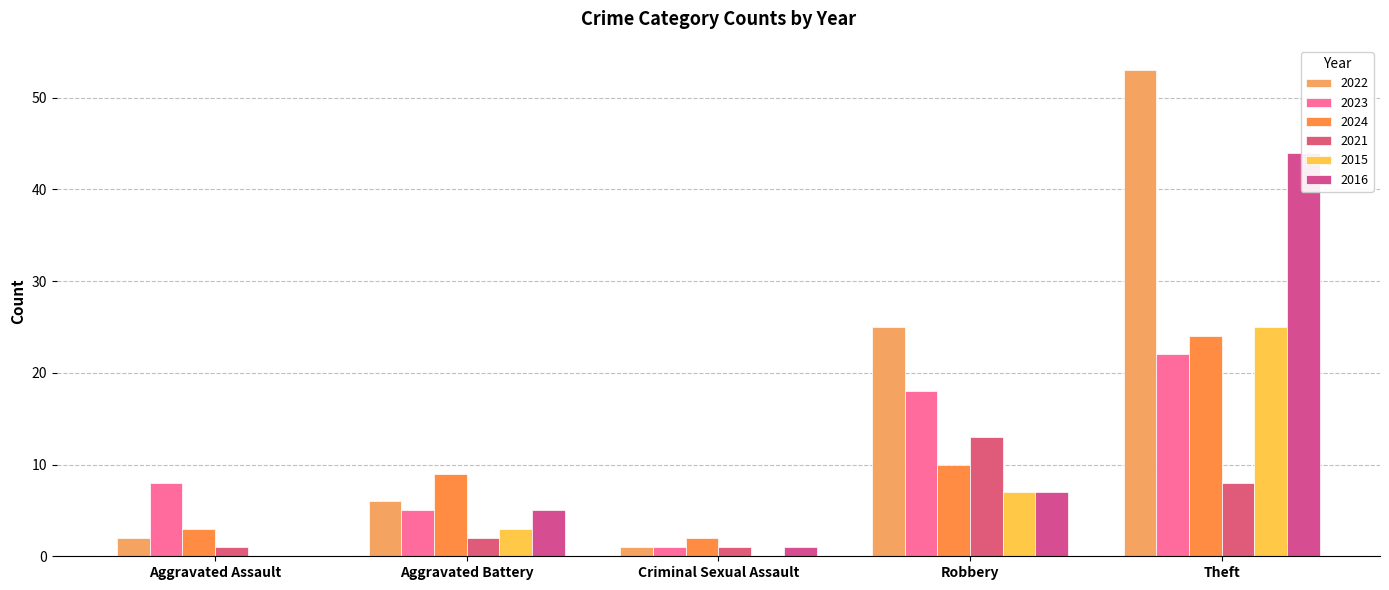

Between Aggravated Battery and Theft, which is larger?

Theft